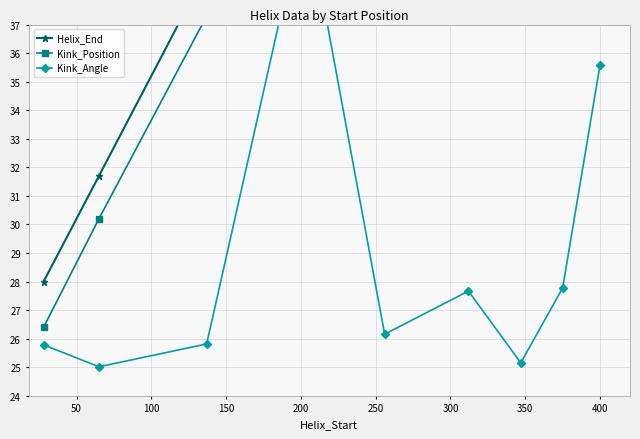

What are all the series names shown in the legend?

Helix_End, Kink_Position, Kink_Angle